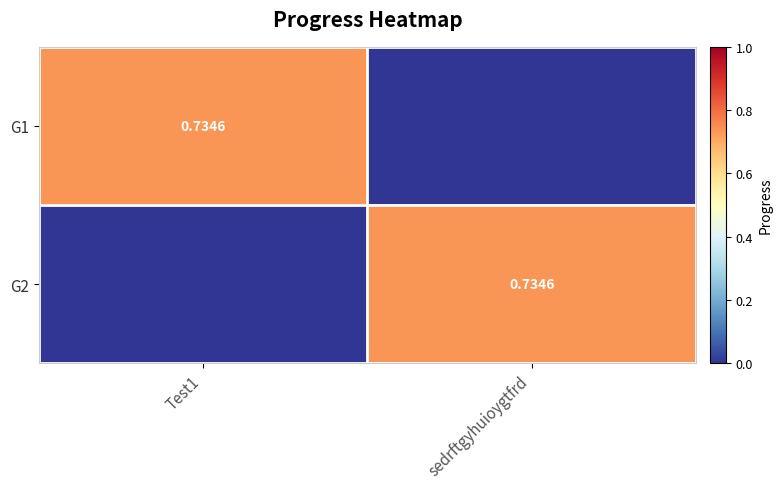

What is the difference between the highest and lowest values at sedrftgyhuioygtfrd?

0.7